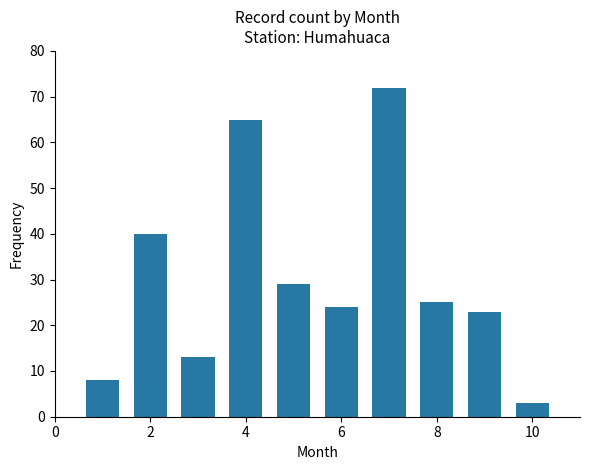

What is the maximum value shown in the chart?

72